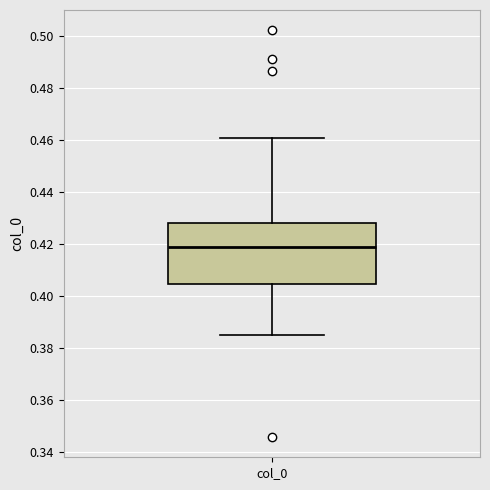

Where is the upper edge of the box for col_0 on the y-axis? The values are not printed on the chart, so give them approximately, as read against the axis.

0.428